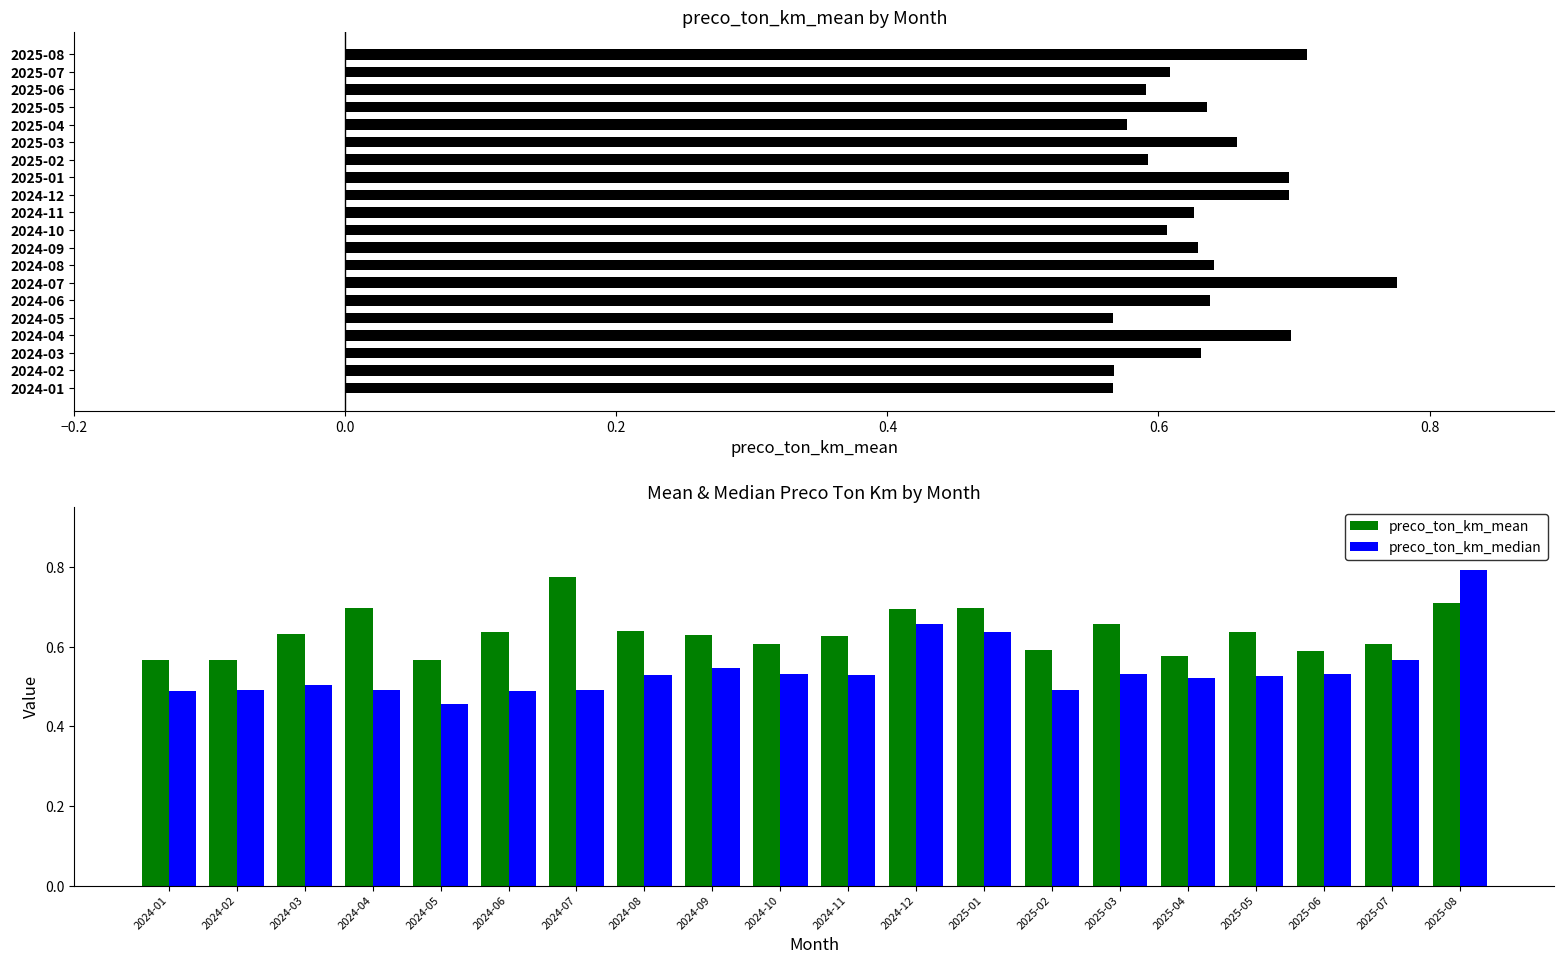

The preco_ton_km_mean series shows 0.6 at 2025-02. True or false?

True